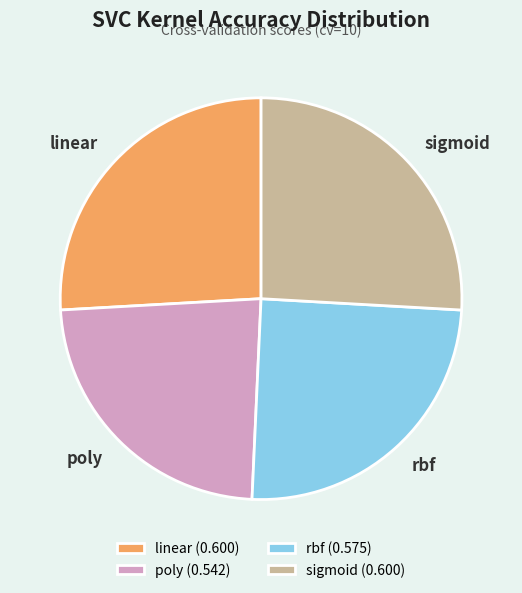

How many slices are in this pie chart?

4